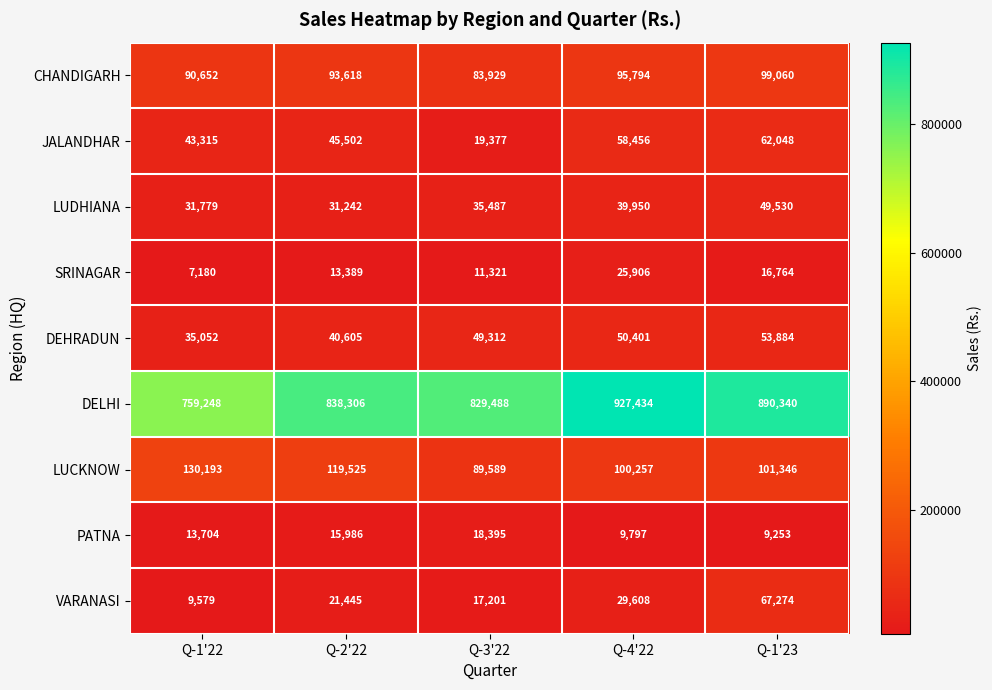

Where is DEHRADUN nearest to the value 44468?

Q-2'22